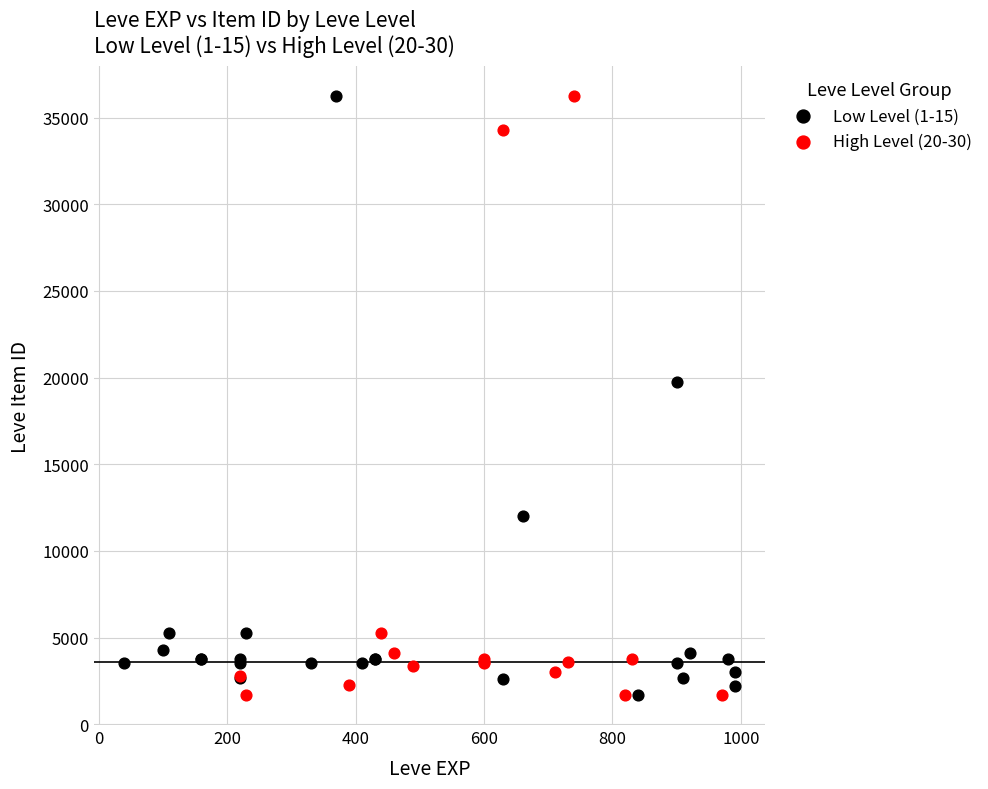

What are all the series names shown in the legend?

Low Level (1-15), High Level (20-30)